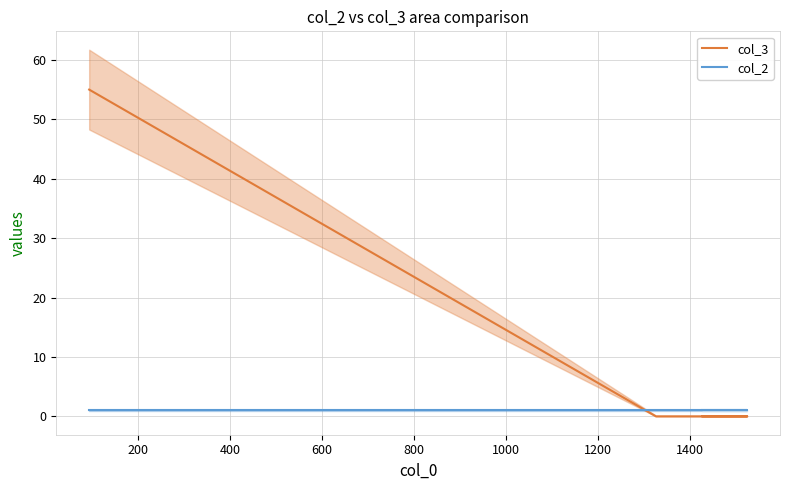

Count the number of categories in the chart.

4